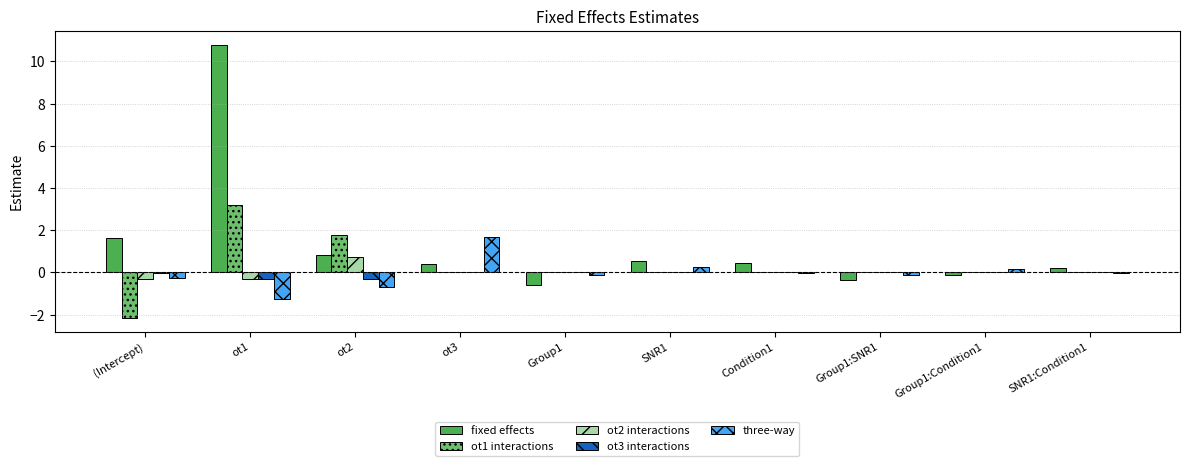

Between ot3 and SNR1, which series saw the biggest shift?

three-way